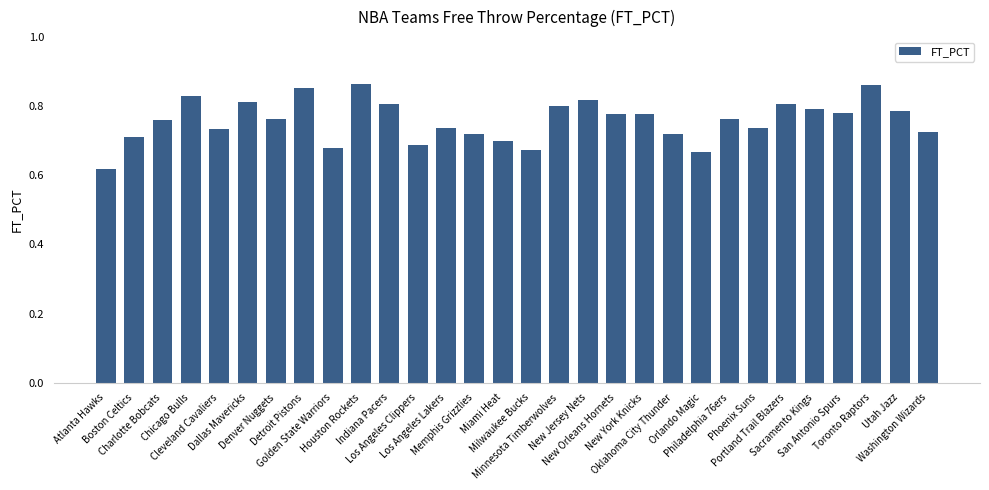

How many values are between 0 and 1?

30